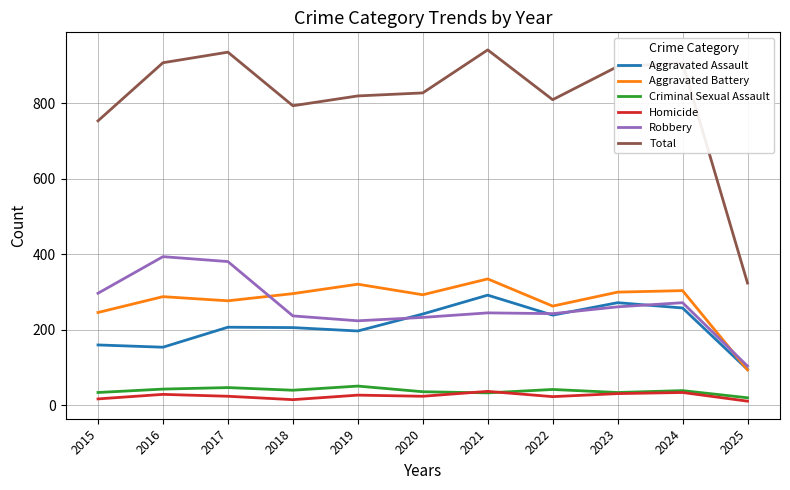

At which label is Total closest to 633?

2015